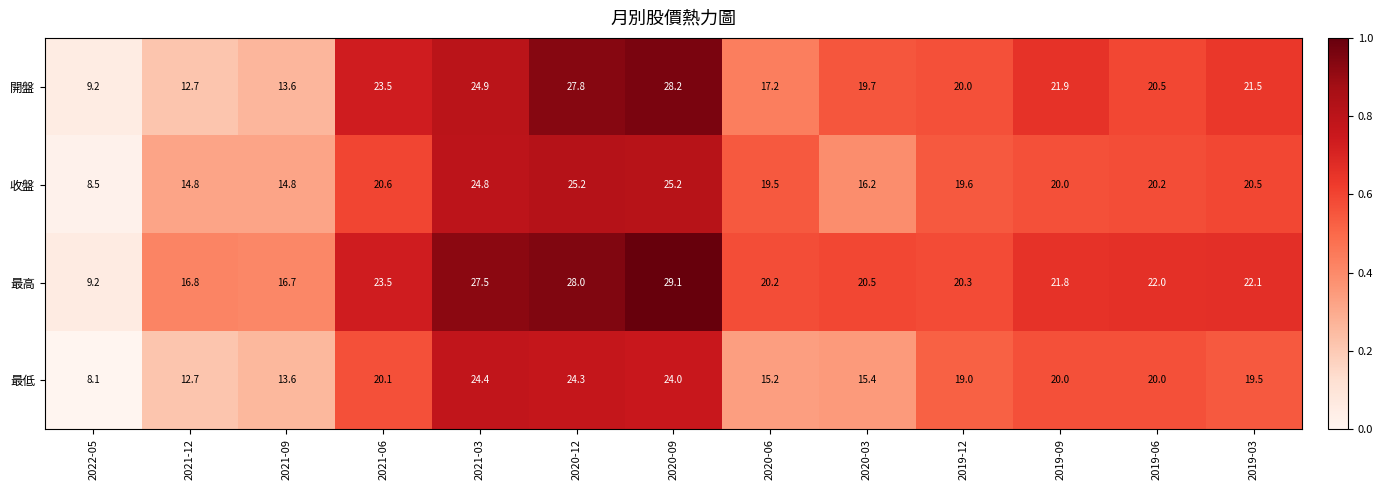

At which label does 最高 reach its peak?

2020-09